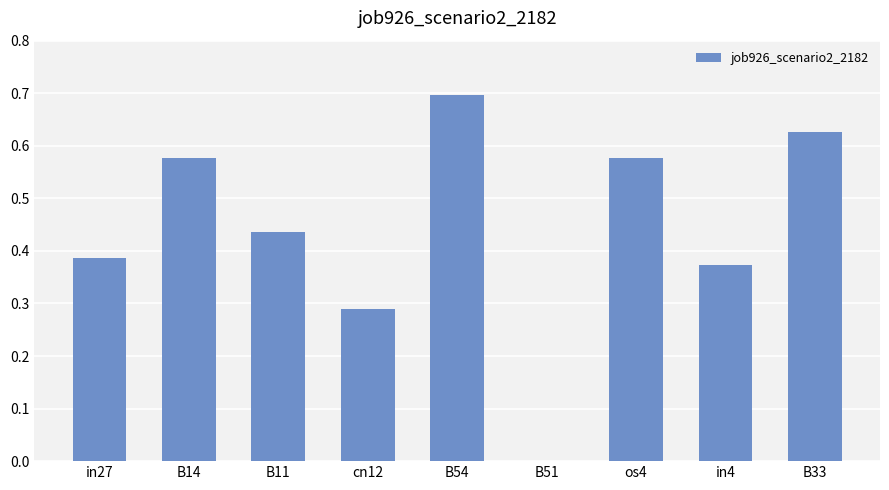

What is the change in value from cn12 to os4?

+0.3